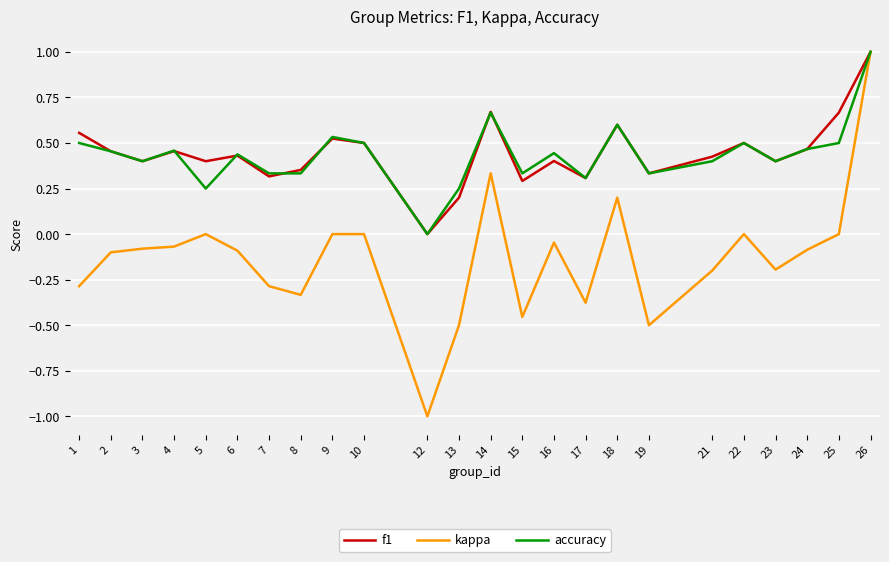

What is the total value across all series at 4?

0.8